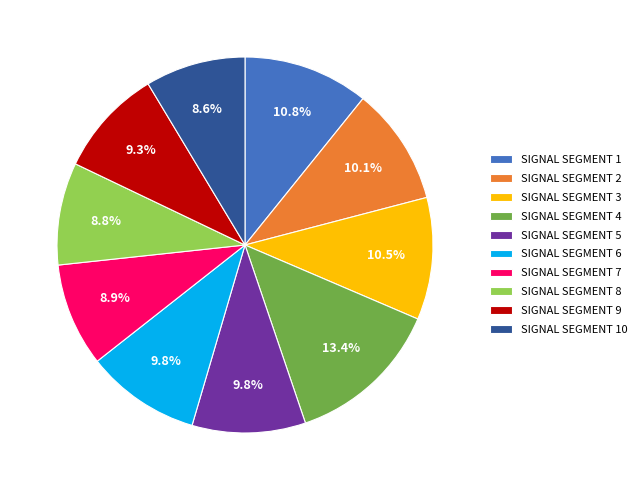

Is the sum of SIGNAL SEGMENT 10 and SIGNAL SEGMENT 2 greater than half?

No